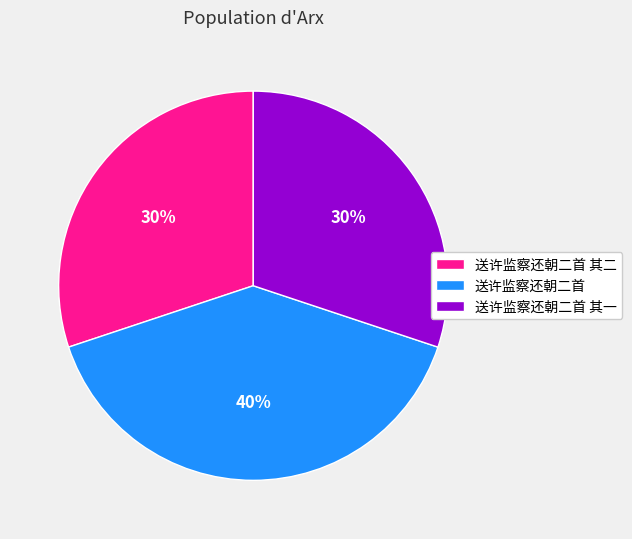

Approximately how many times larger is the value at 送许监察还朝二首 其一 compared to 送许监察还朝二首?

0.8